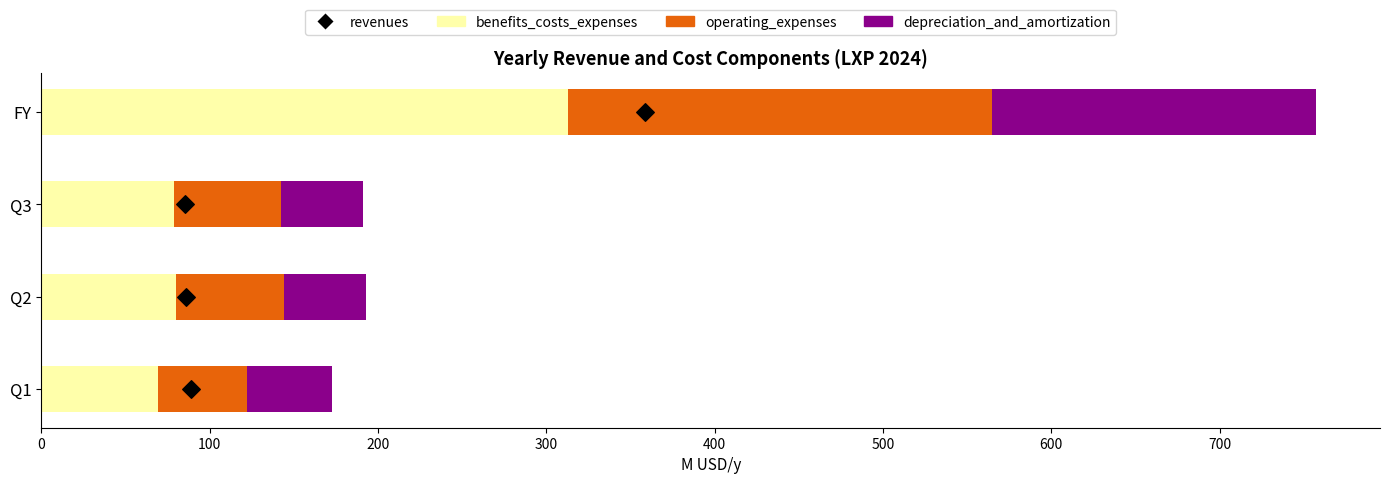

Is the value of operating_expenses at Q3 greater than the value of benefits_costs_expenses at FY?

No